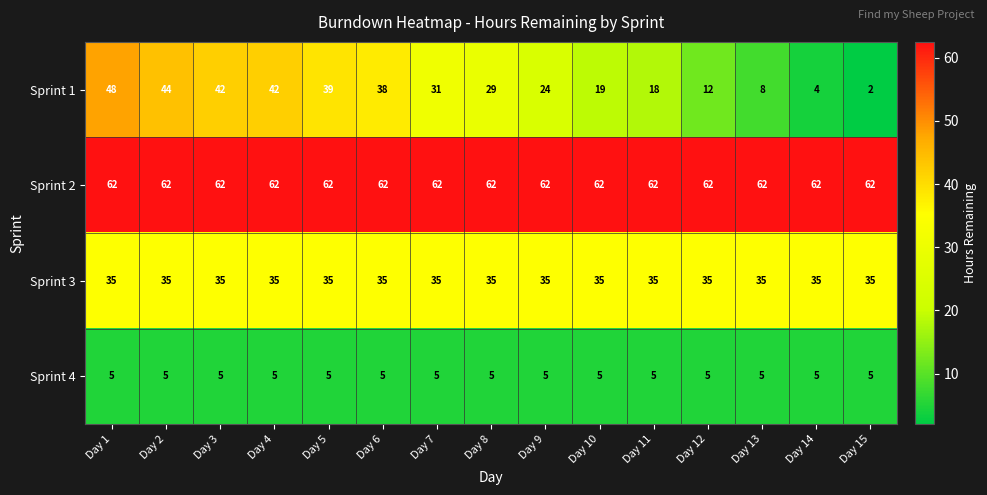

Between Day 12 and Day 13, which series saw the biggest shift?

Sprint 1